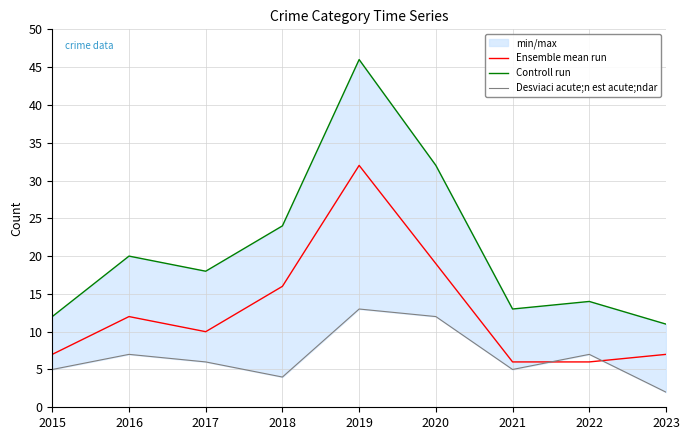

How many lines are shown in the chart?

3